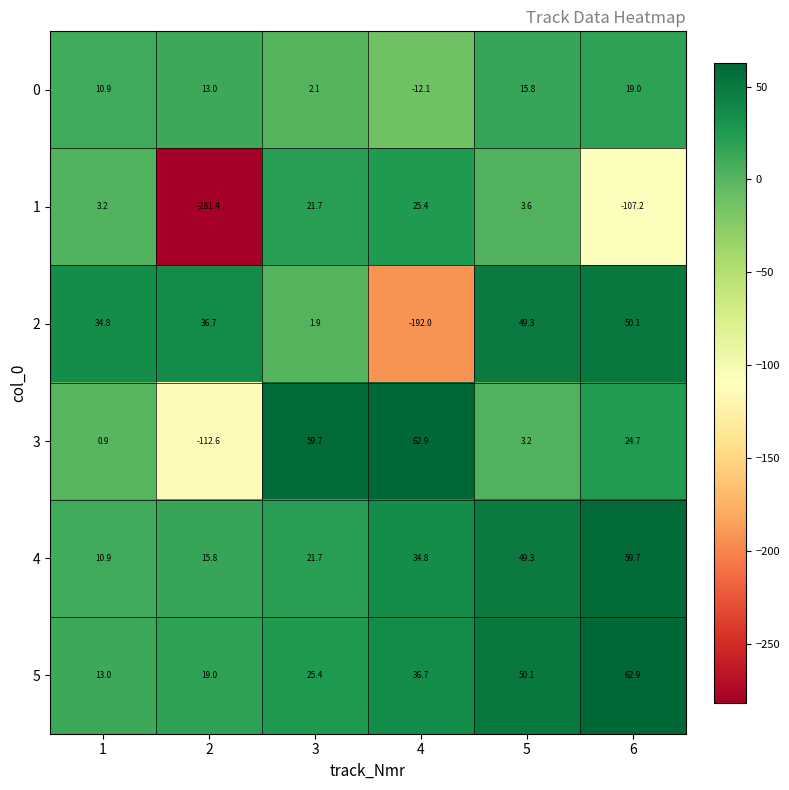

Which series has the largest total across all categories?

5